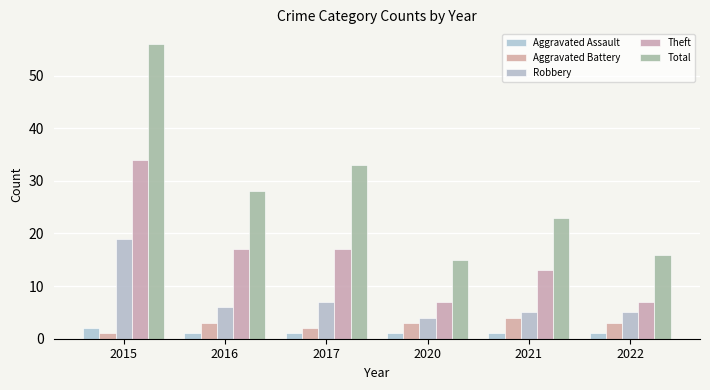

The value of Aggravated Battery at 2022 is 5. True or false?

False